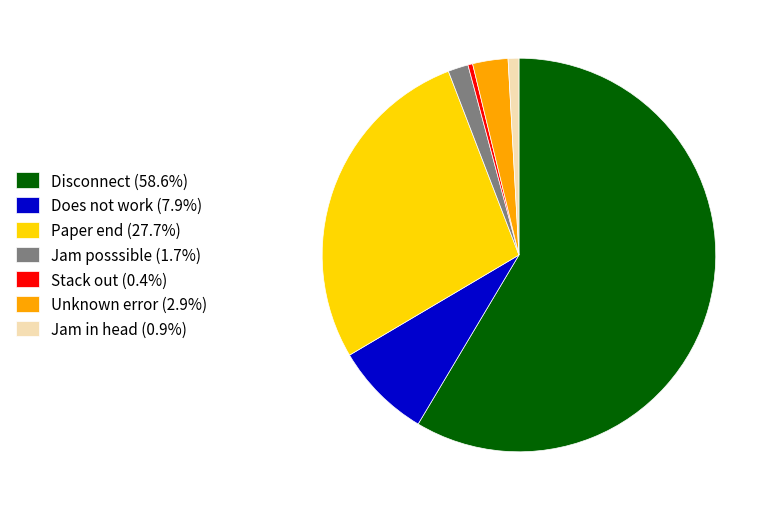

Do Jam in head (0.9%) and Unknown error (2.9%) together represent more than half of the pie?

No